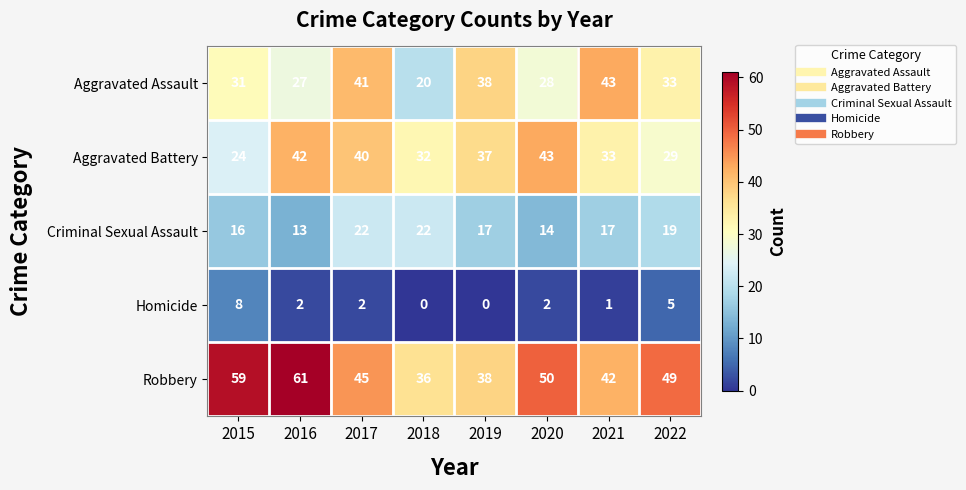

What is the total value across all series at 2019?

130